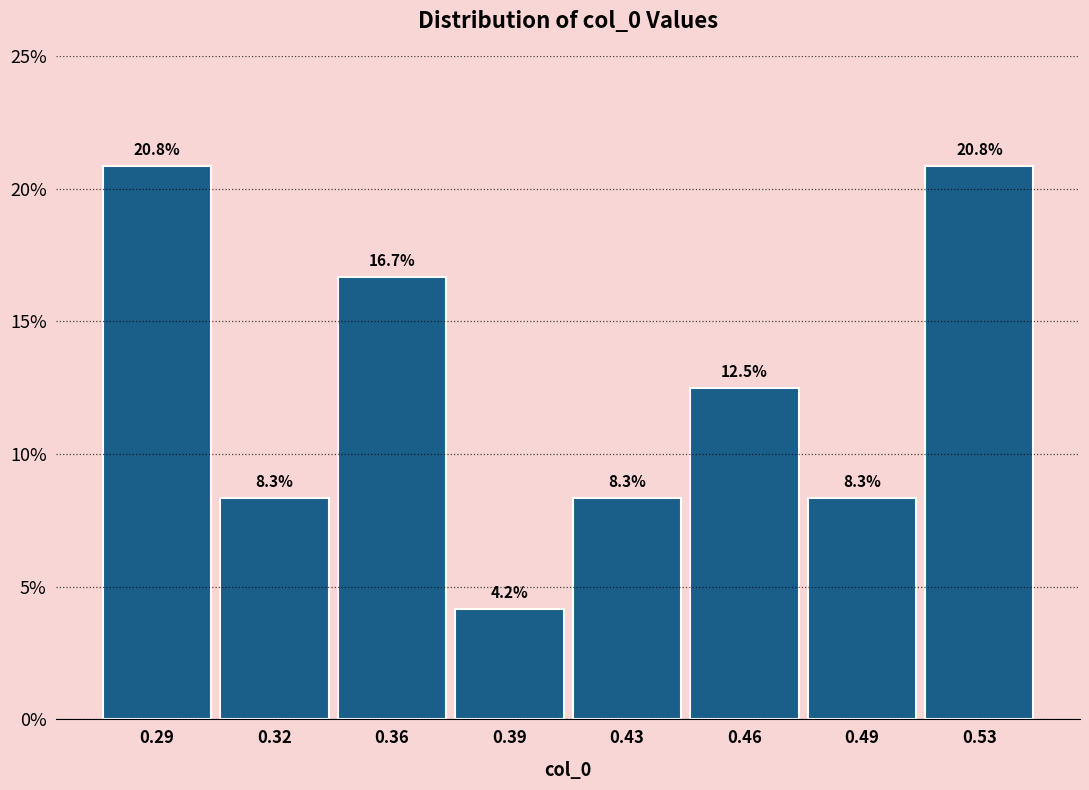

Reading left to right, what are all the values shown in this chart?

0.29=20.8	0.32=8.3	0.36=16.7	0.39=4.2	0.43=8.3	0.46=12.5	0.49=8.3	0.53=20.8